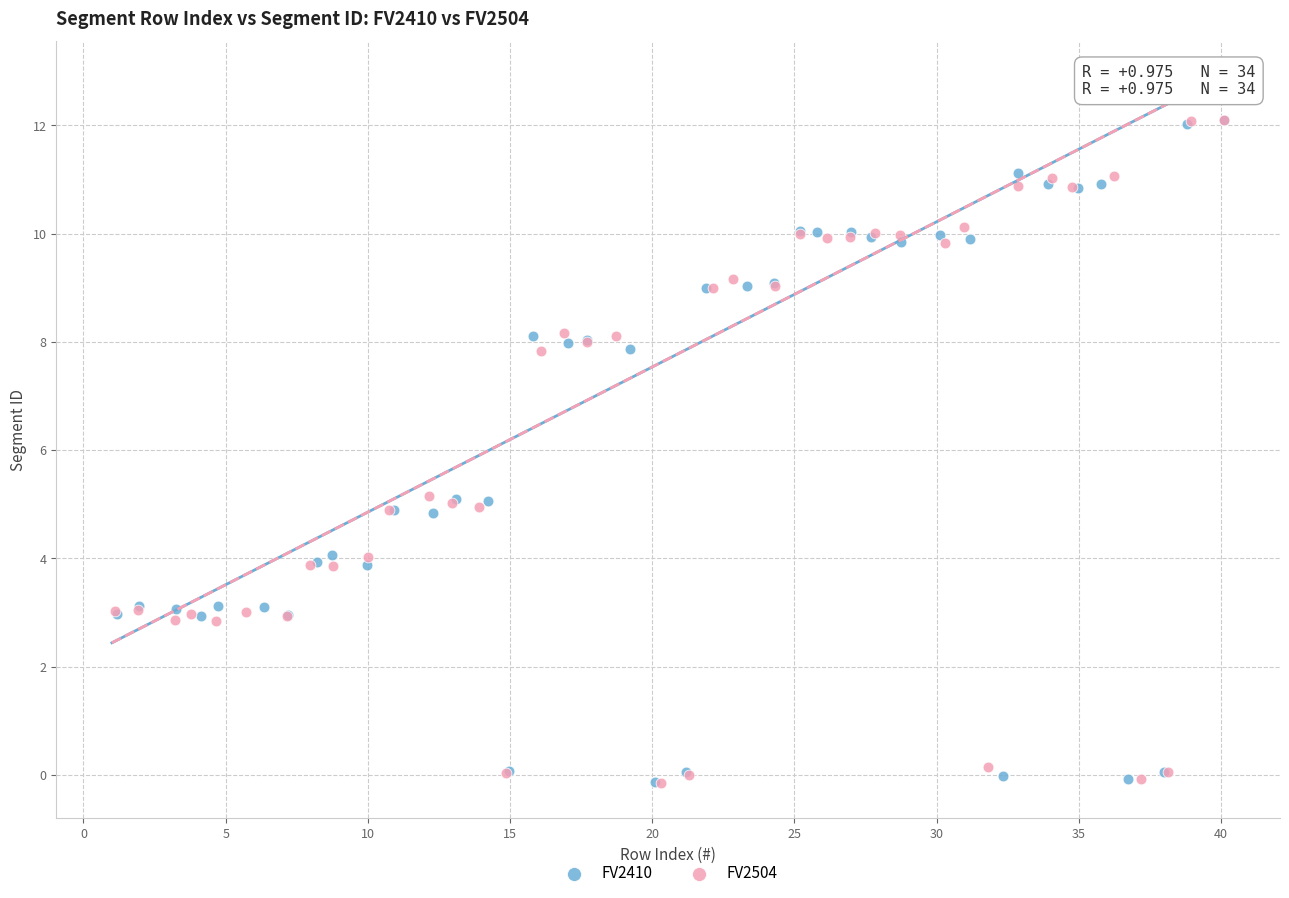

What are all the series names shown in the legend?

FV2410, FV2504